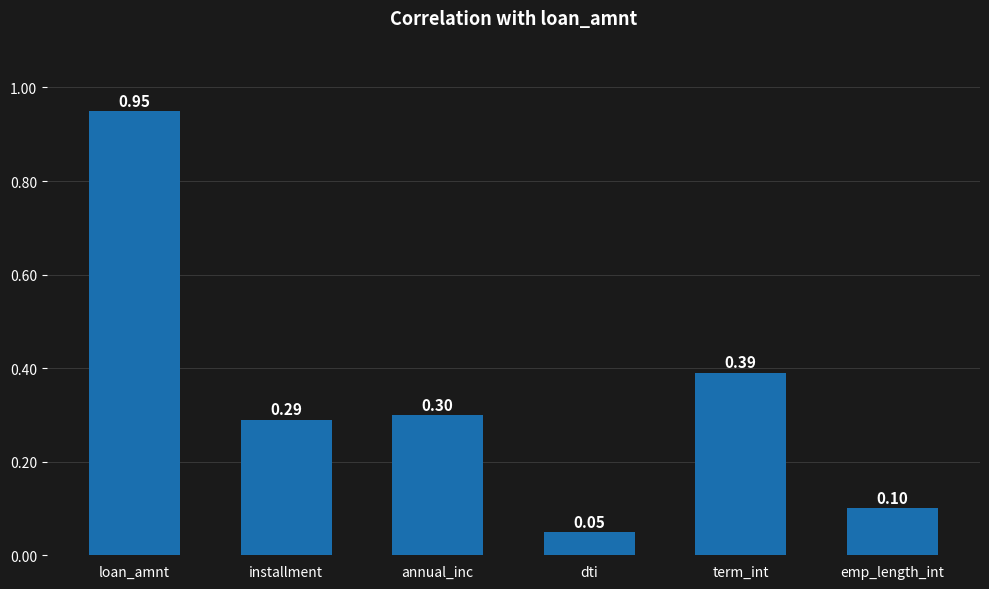

What is the label of the 5th bar from the right?

installment